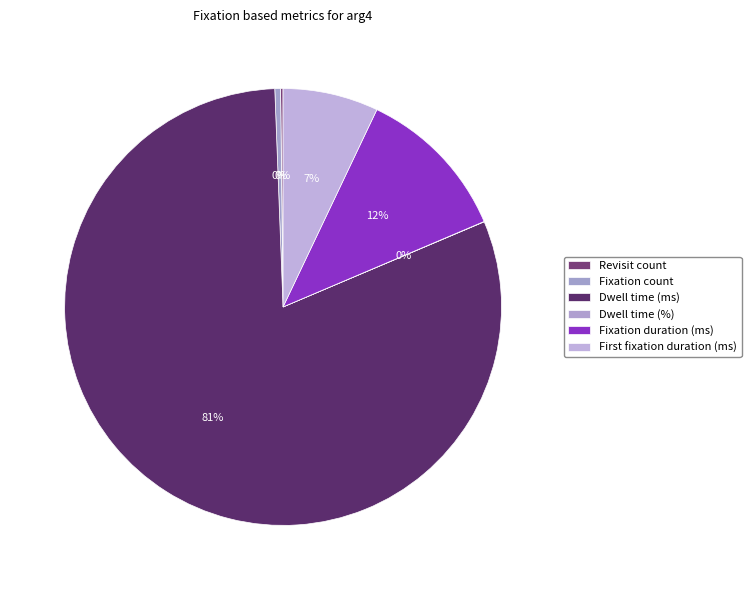

Which category has the smallest portion of the pie?

Dwell time (%)